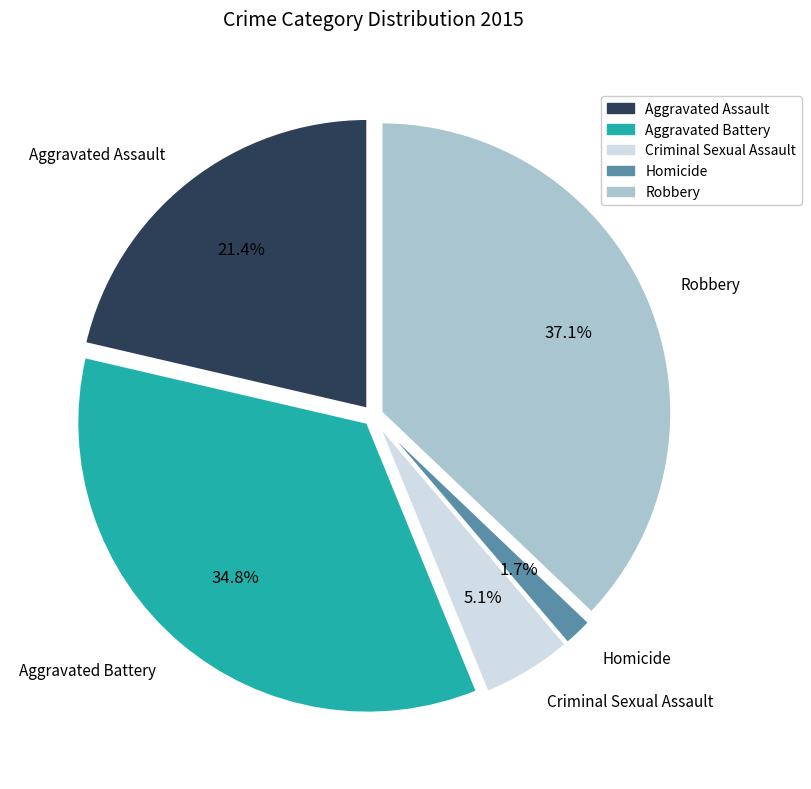

Which slice is the largest?

Robbery